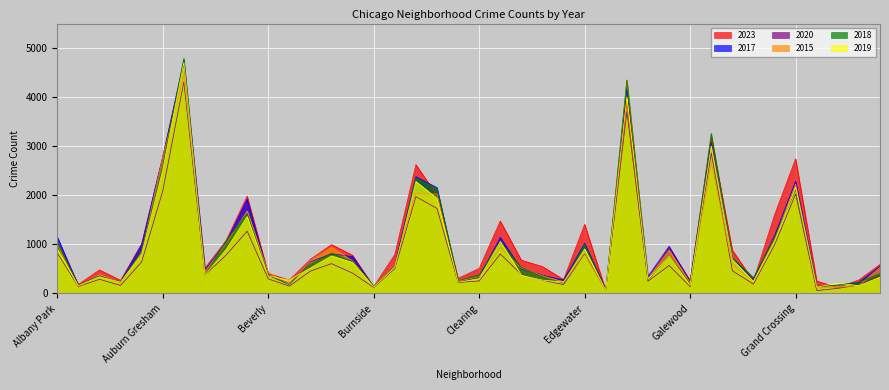

What are all the series names shown in the legend?

2023, 2017, 2020, 2015, 2018, 2019